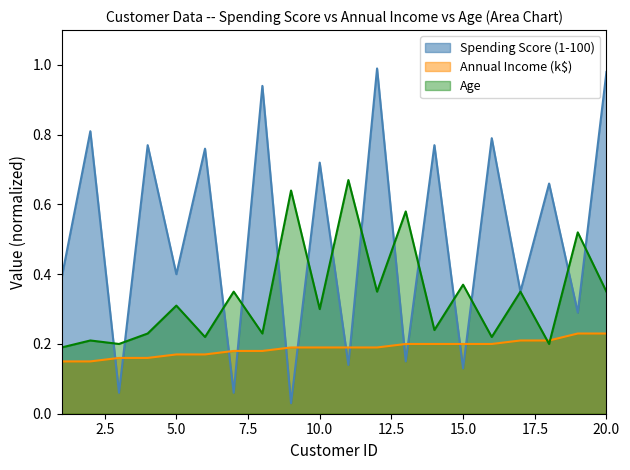

Reading left to right, transcribe all the data shown in this chart.

Spending Score (1-100): 1=0.4	2=0.8	3=0.1	4=0.8	5=0.4	6=0.8	7=0.1	8=0.9	9=0.0	10=0.7	11=0.1	12=1.0	13=0.1	14=0.8	15=0.1	16=0.8	17=0.3	18=0.7	19=0.3	20=1.0
Annual Income (k$): 1=0.1	2=0.1	3=0.2	4=0.2	5=0.2	6=0.2	7=0.2	8=0.2	9=0.2	10=0.2	11=0.2	12=0.2	13=0.2	14=0.2	15=0.2	16=0.2	17=0.2	18=0.2	19=0.2	20=0.2
Age: 1=0.2	2=0.2	3=0.2	4=0.2	5=0.3	6=0.2	7=0.3	8=0.2	9=0.6	10=0.3	11=0.7	12=0.3	13=0.6	14=0.2	15=0.4	16=0.2	17=0.3	18=0.2	19=0.5	20=0.3